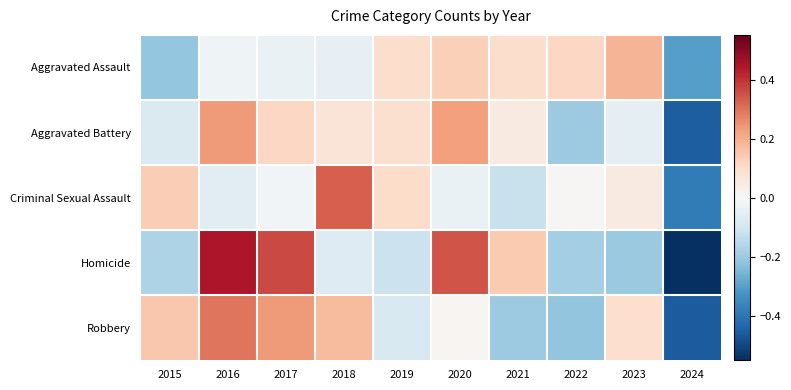

Reading left to right, list all the values displayed in this chart.

Aggravated Assault: 2015=-0.2	2016=-0.0	2017=-0.0	2018=-0.0	2019=0.1	2020=0.1	2021=0.1	2022=0.1	2023=0.2	2024=-0.3
Aggravated Battery: 2015=-0.1	2016=0.2	2017=0.1	2018=0.1	2019=0.1	2020=0.2	2021=0.0	2022=-0.2	2023=-0.1	2024=-0.5
Criminal Sexual Assault: 2015=0.1	2016=-0.1	2017=-0.0	2018=0.3	2019=0.1	2020=-0.0	2021=-0.1	2022=0.0	2023=0.0	2024=-0.4
Homicide: 2015=-0.2	2016=0.4	2017=0.4	2018=-0.1	2019=-0.1	2020=0.3	2021=0.1	2022=-0.2	2023=-0.2	2024=-0.6
Robbery: 2015=0.1	2016=0.3	2017=0.2	2018=0.2	2019=-0.1	2020=0.0	2021=-0.2	2022=-0.2	2023=0.1	2024=-0.5